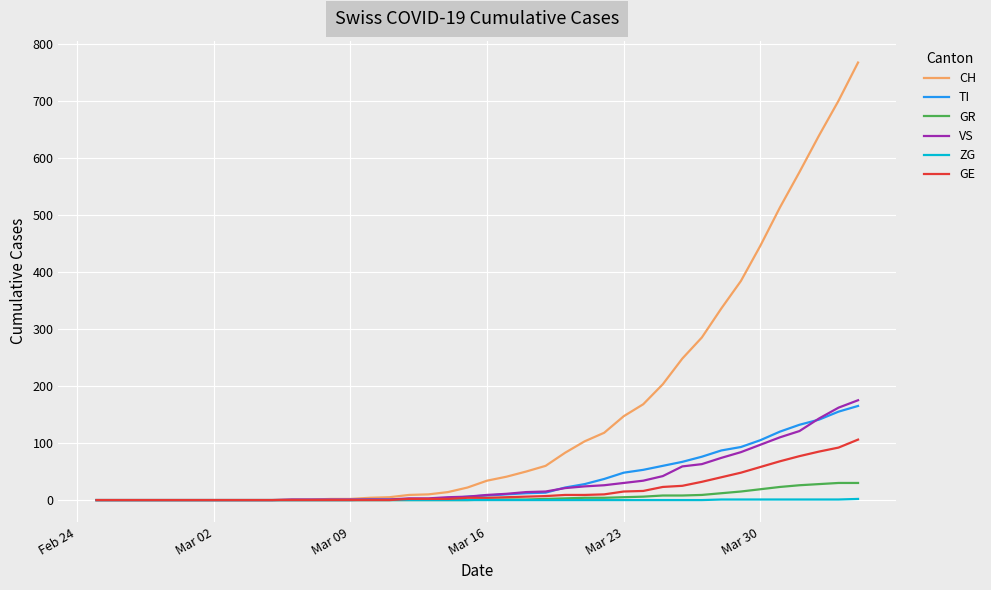

Which series has the largest range (max minus min)?

CH